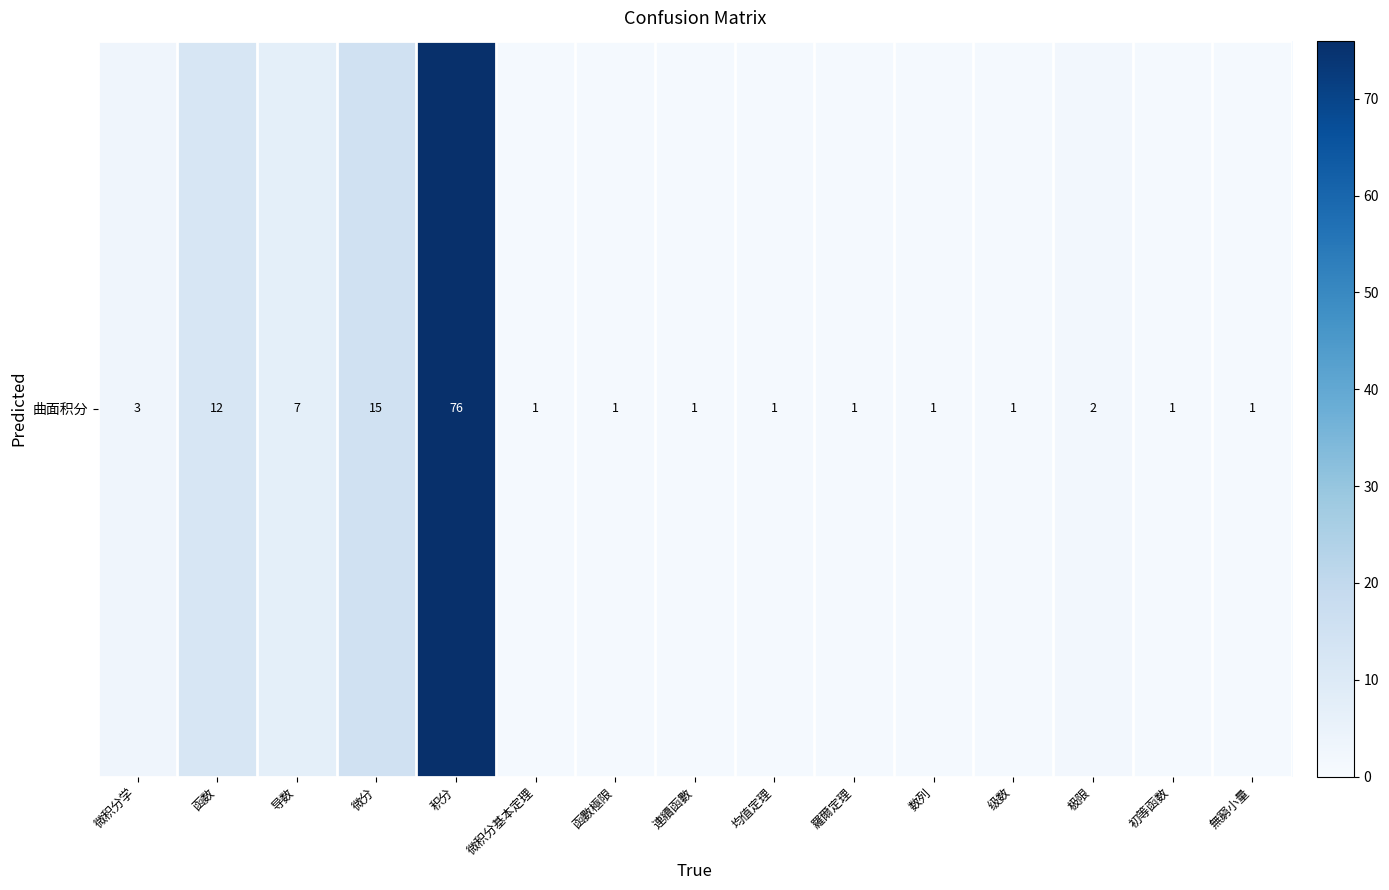

List the labels in order of value, largest first.

积分, 微分, 函数, 导数, 微积分学, 极限, 微积分基本定理, 函數極限, 連續函數, 均值定理, 羅爾定理, 数列, 级数, 初等函数, 無窮小量